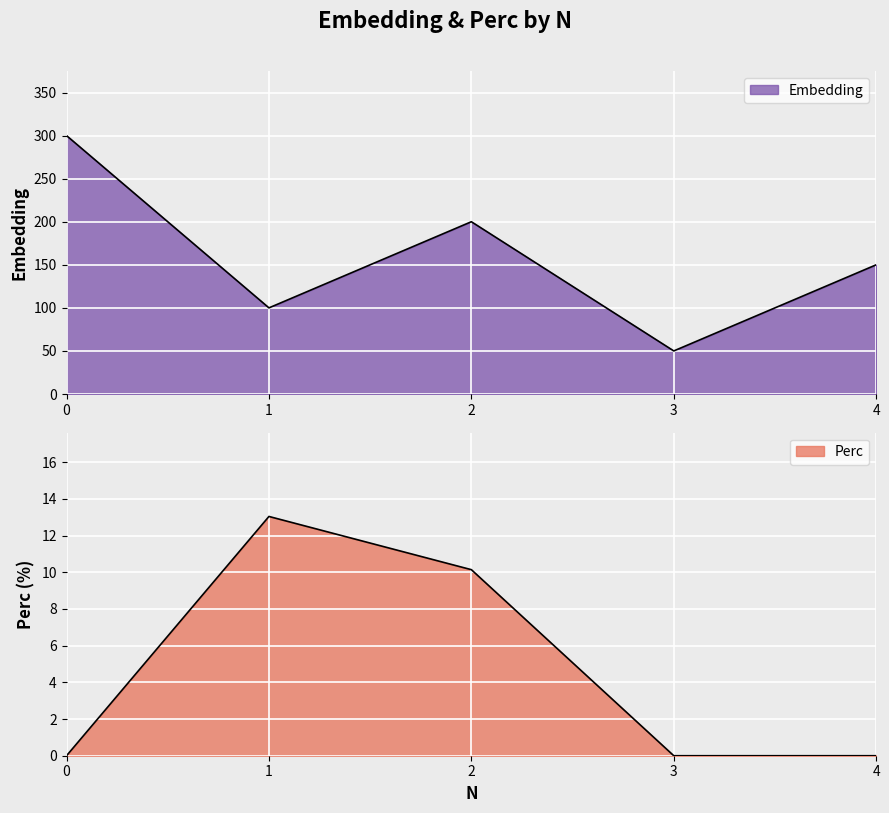

What is the value of the Embedding point at the 4th from the left?

50.0